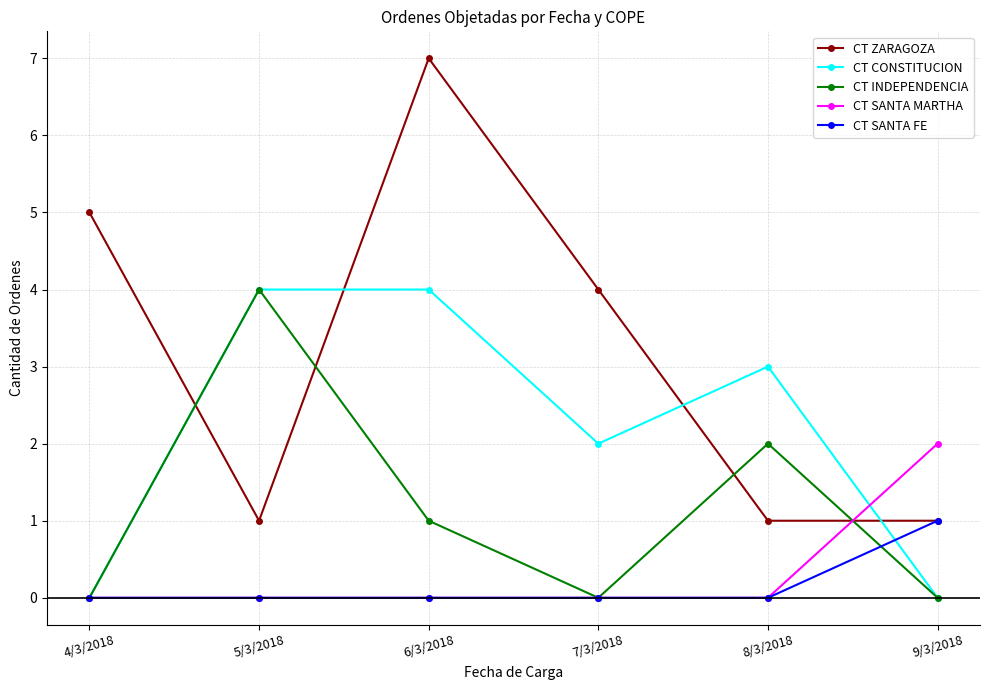

The value of CT SANTA FE at 6/3/2018 is 1. True or false?

False